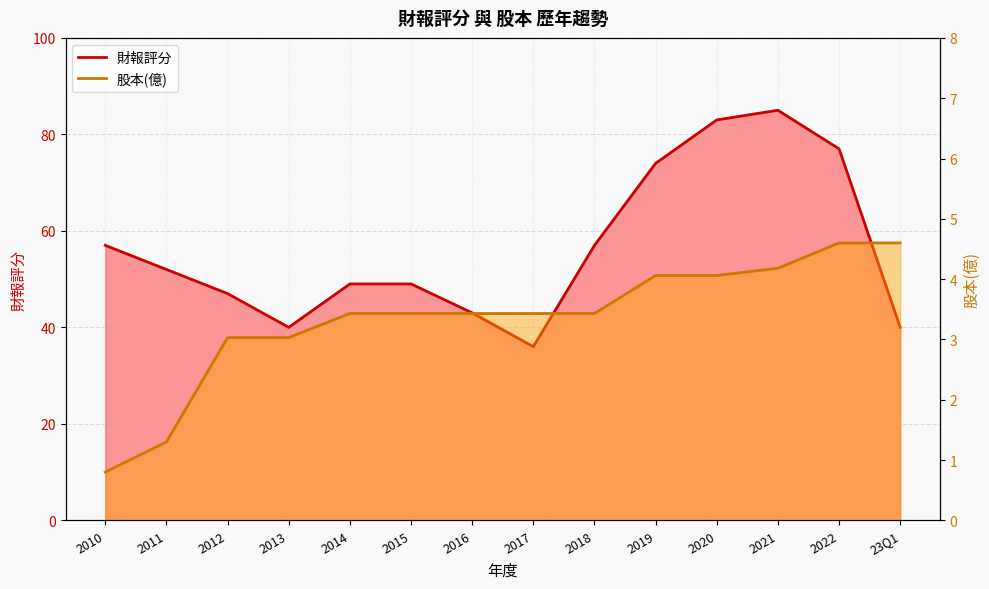

What is the difference between the maximum and minimum values in the 財報評分 series?

49.0